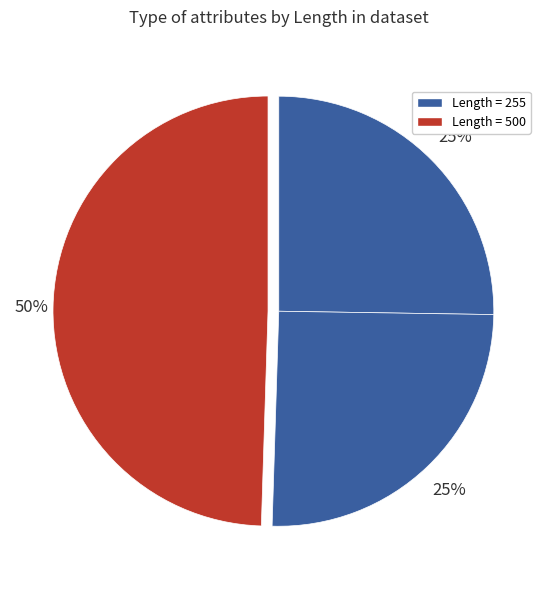

Count the number of slices in the pie.

3